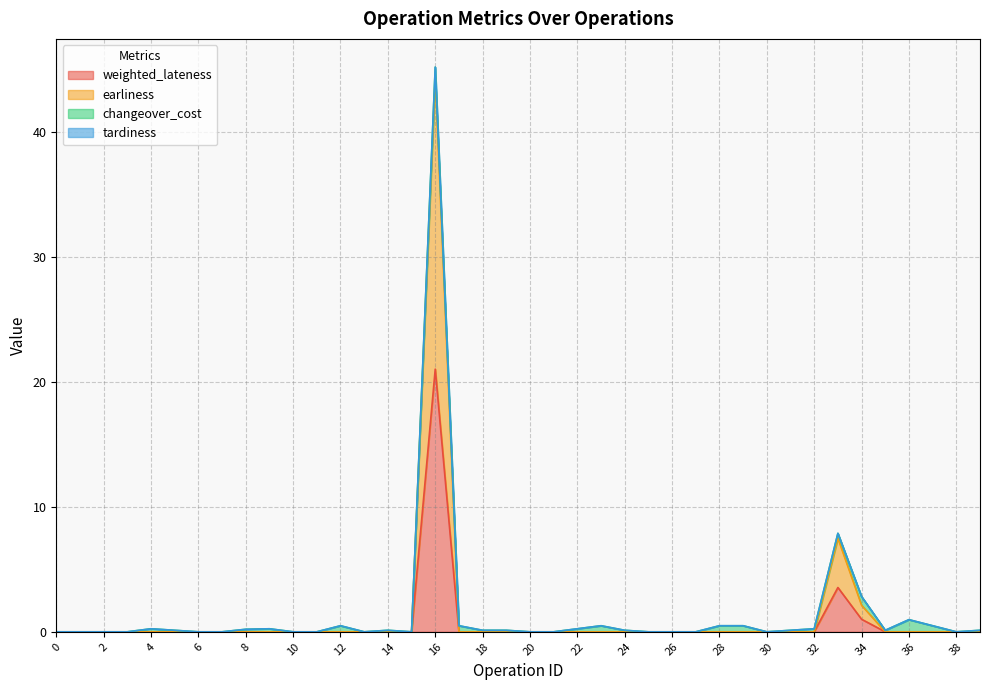

True or false: weighted_lateness and earliness cross at least once.

False